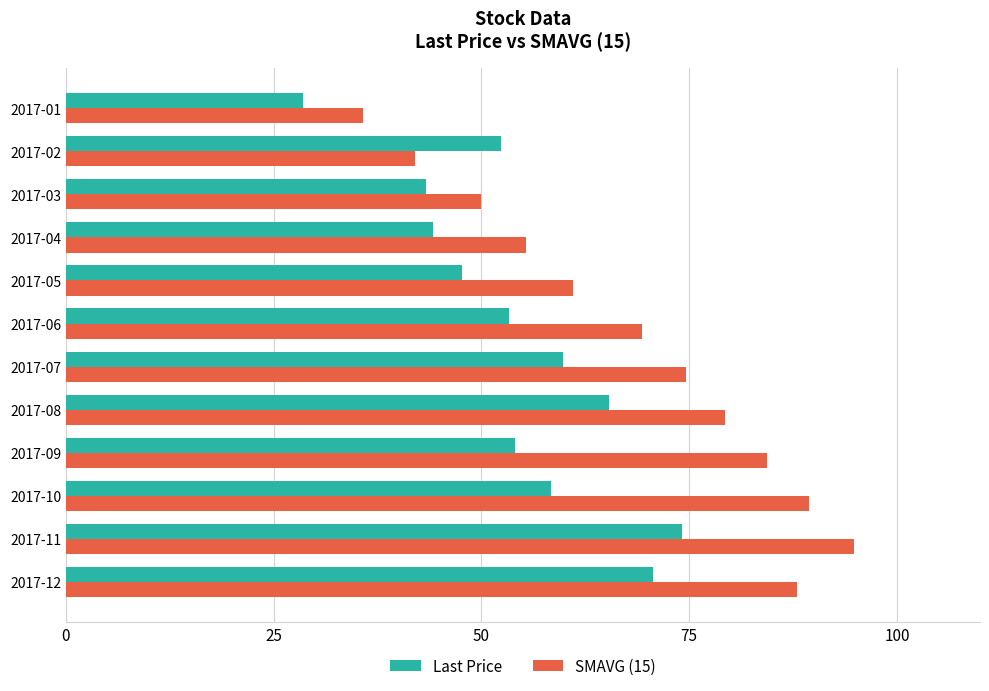

Which series has the largest total across all categories?

SMAVG (15)